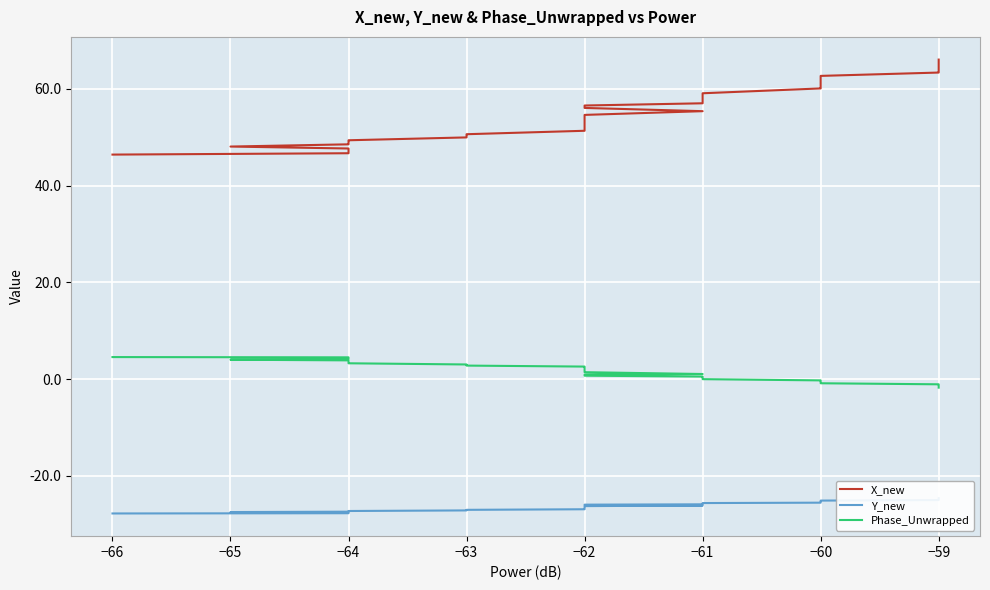

True or false: Phase_Unwrapped and X_new intersect in this chart.

False